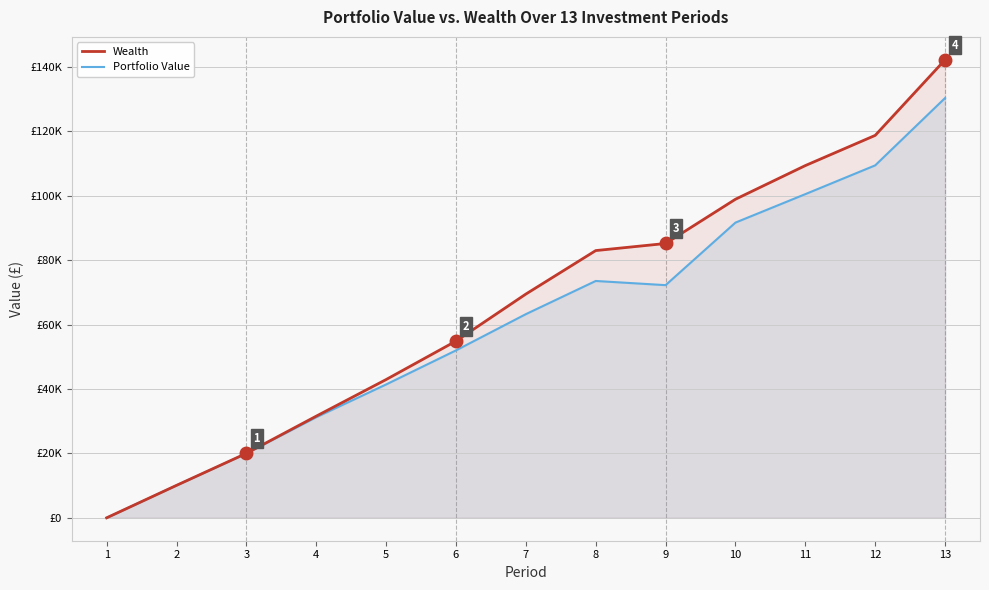

At which label does Portfolio Value first exceed 63226?

7